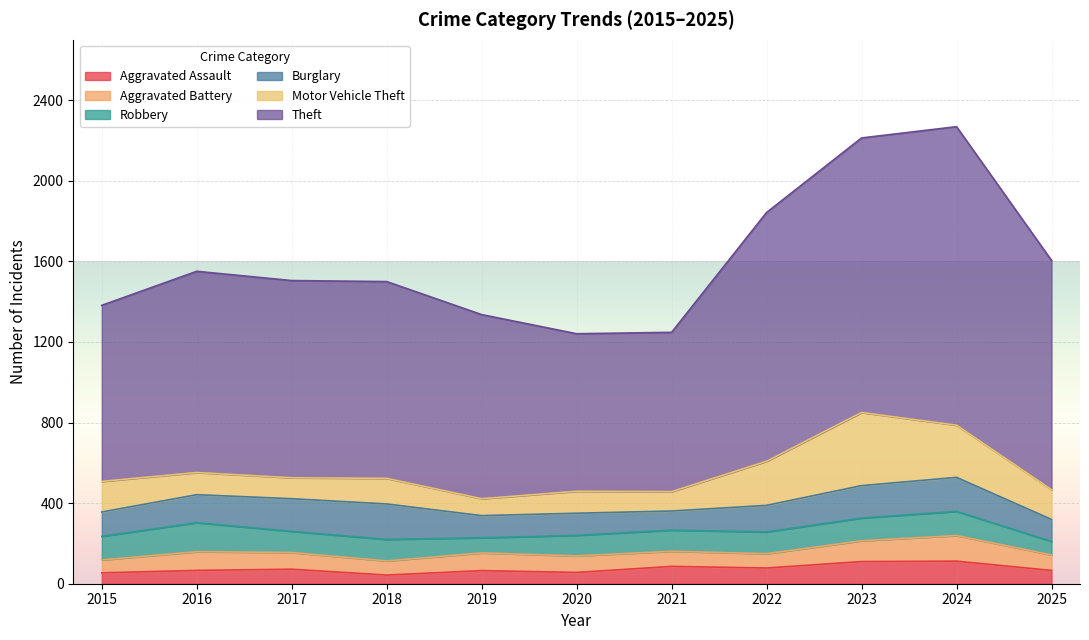

Between 2019 and 2016, which is larger?

2016